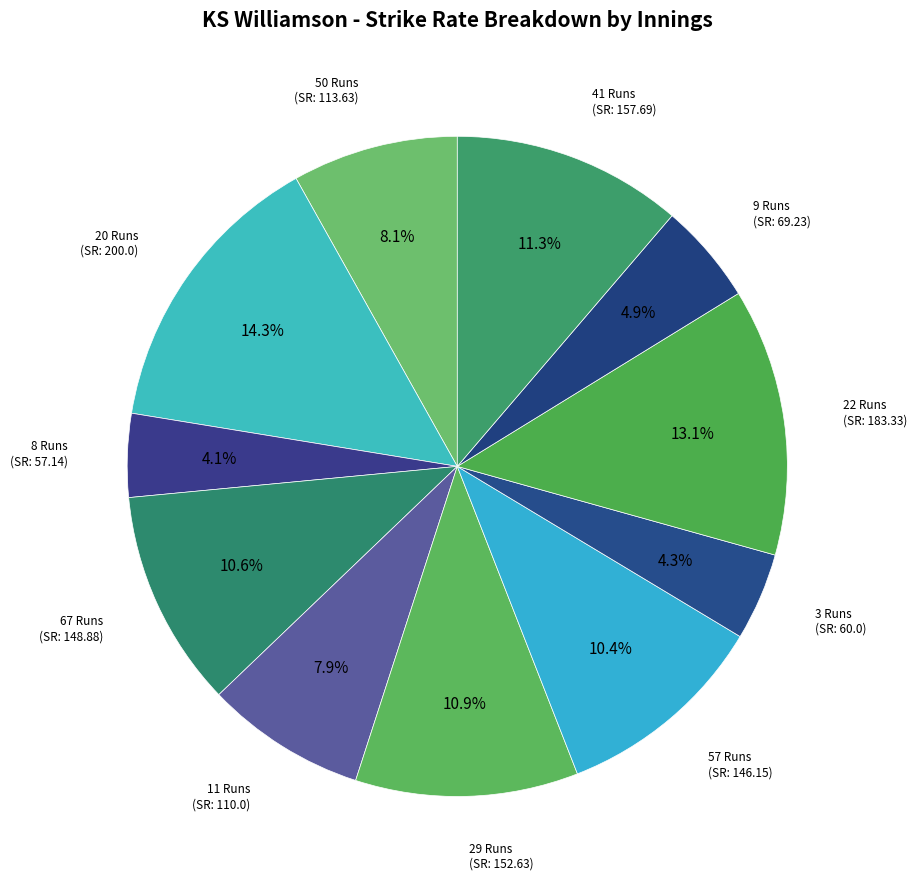

To the nearest percent, what is the difference between the 67 Runs and 3 Runs slice percentages?

6%